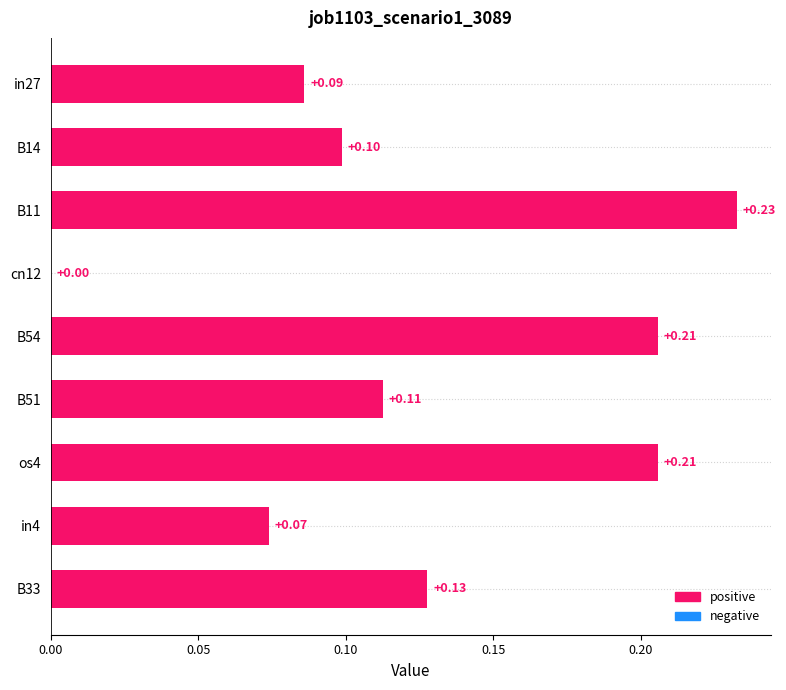

At which label is the value closest to 0?

cn12